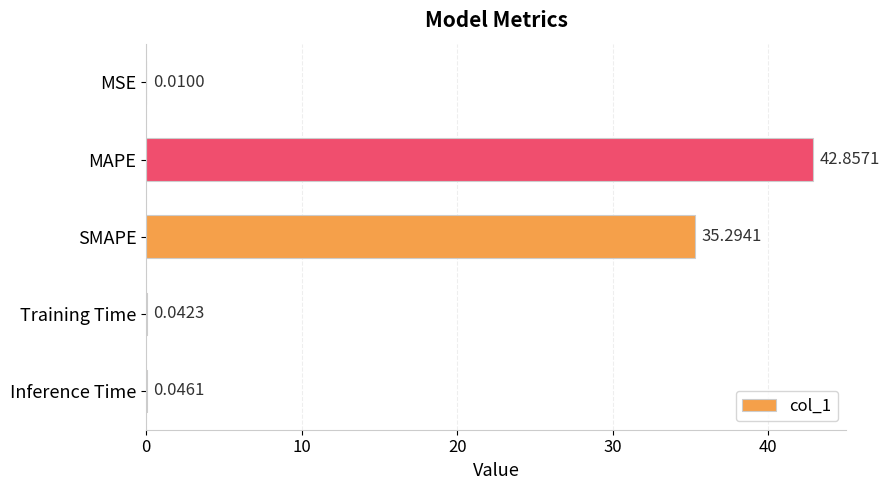

What is the sum of all values?

78.2